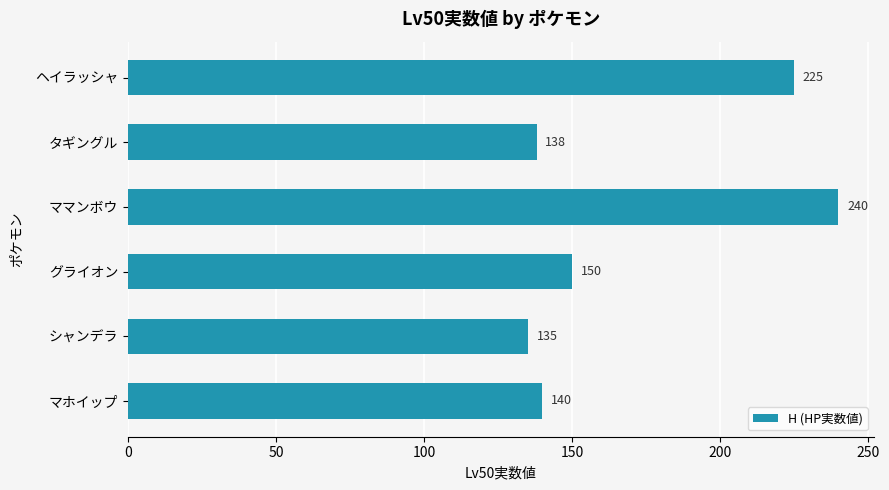

True or false: the data shows 225 at ヘイラッシャ.

True